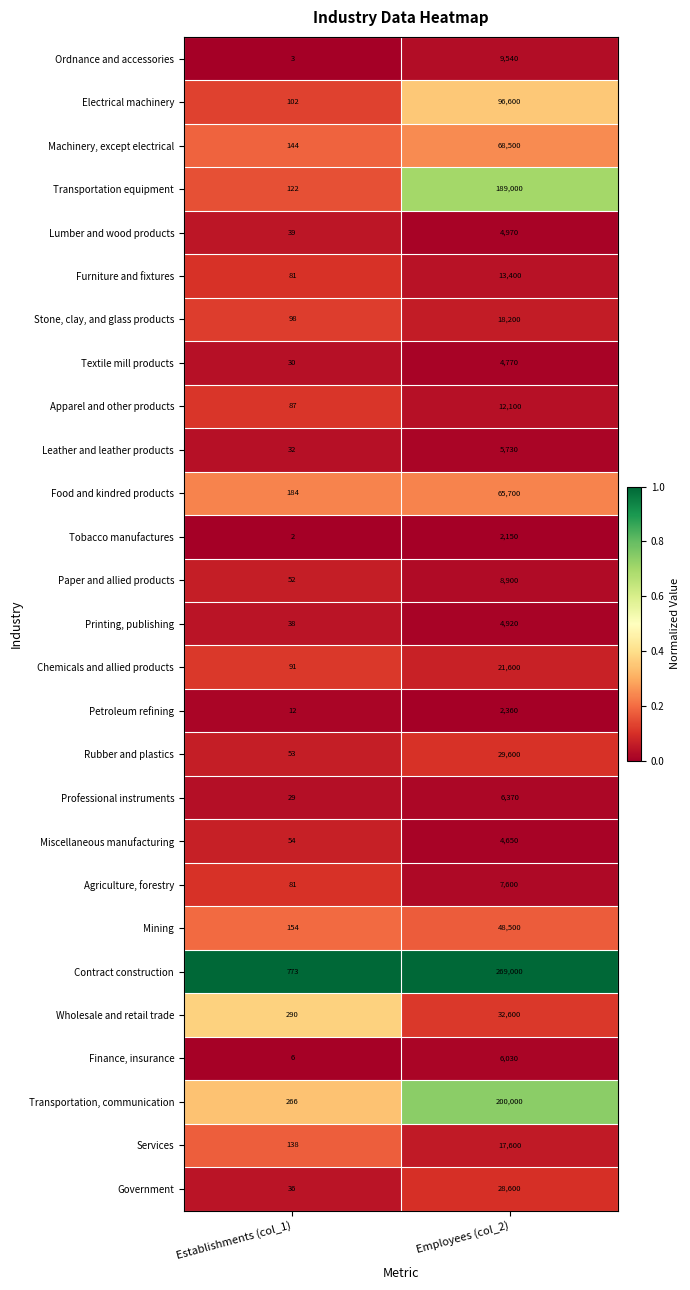

Is it true that Furniture and fixtures equals 81 at Establishments (col_1)?

True